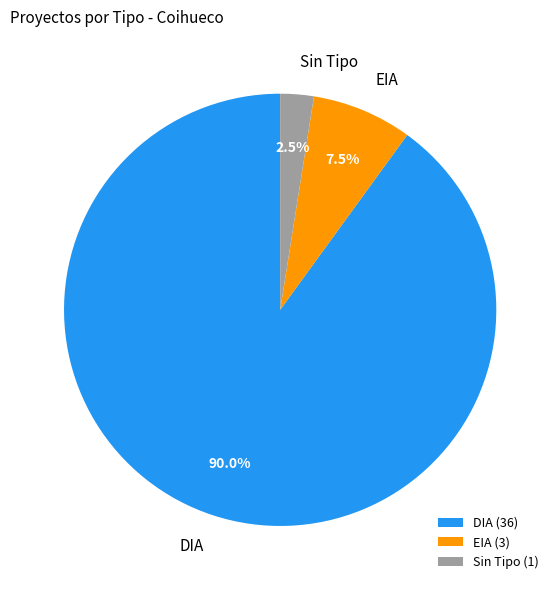

Is there any slice that represents more than half of the pie?

Yes